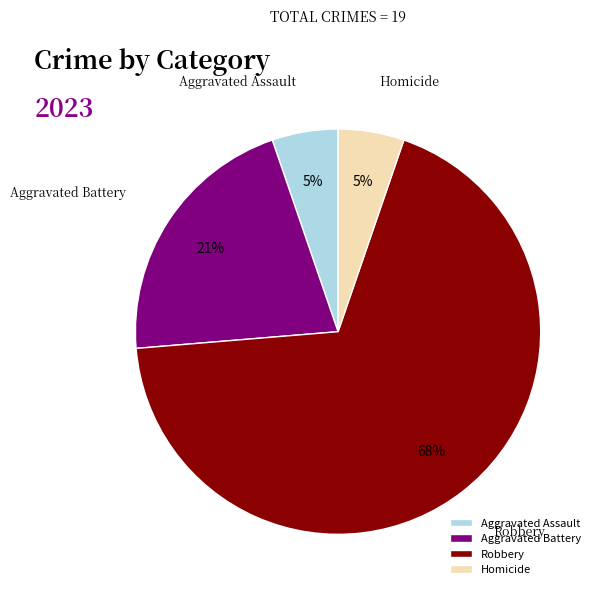

What percentage is the Aggravated Battery slice, to the nearest percent?

21%